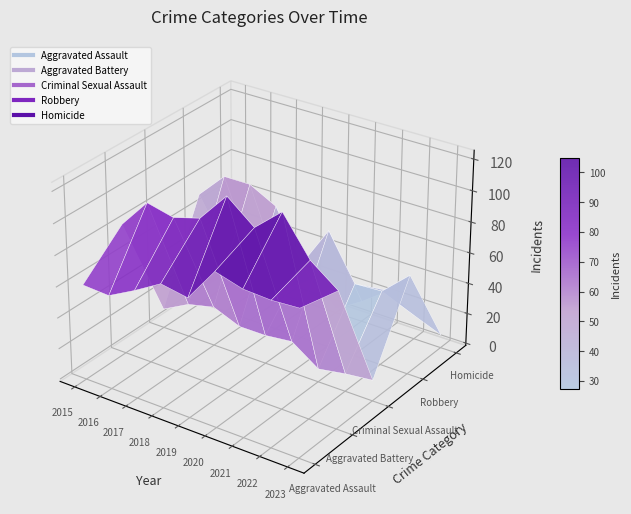

Which category has the lowest value in the Aggravated Battery series?

2015